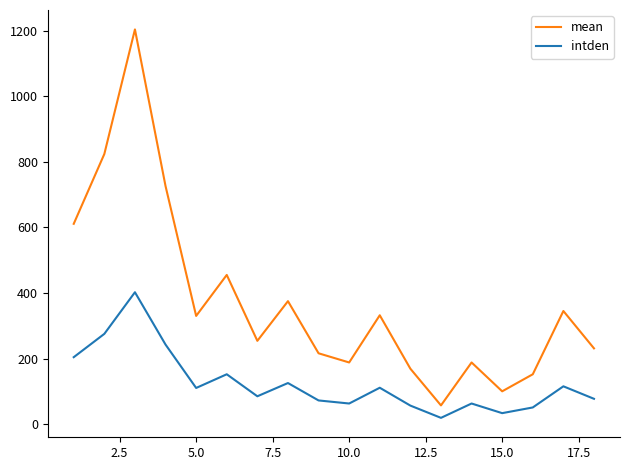

Rank the series by their average value, from highest to lowest.

mean, intden